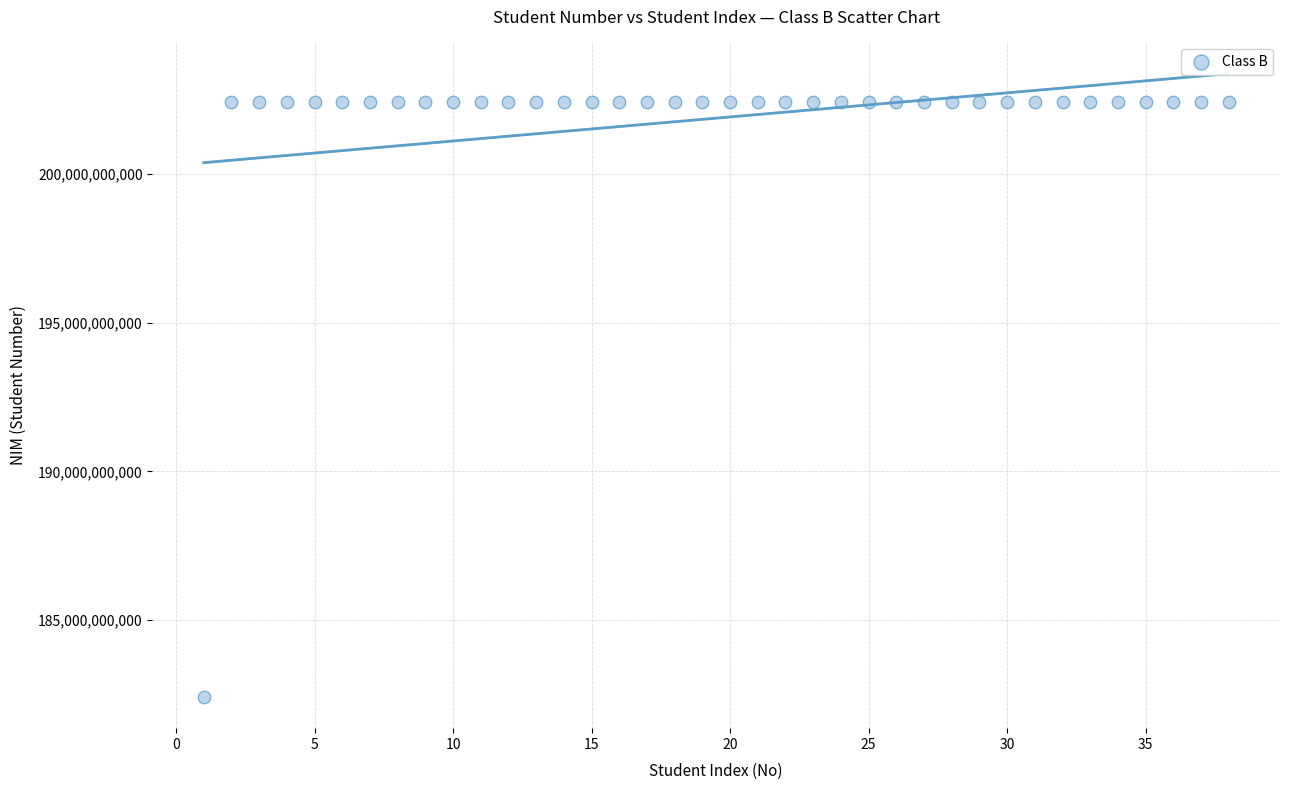

What is the range of X values (max minus min)?

37